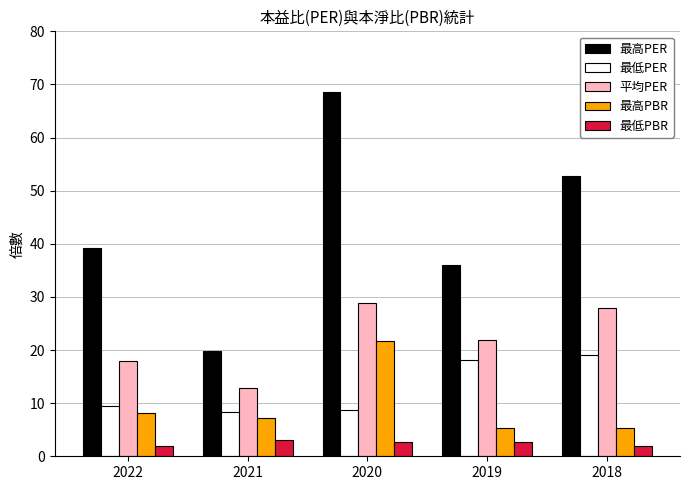

Where does the 平均PER series first go above 21?

2020